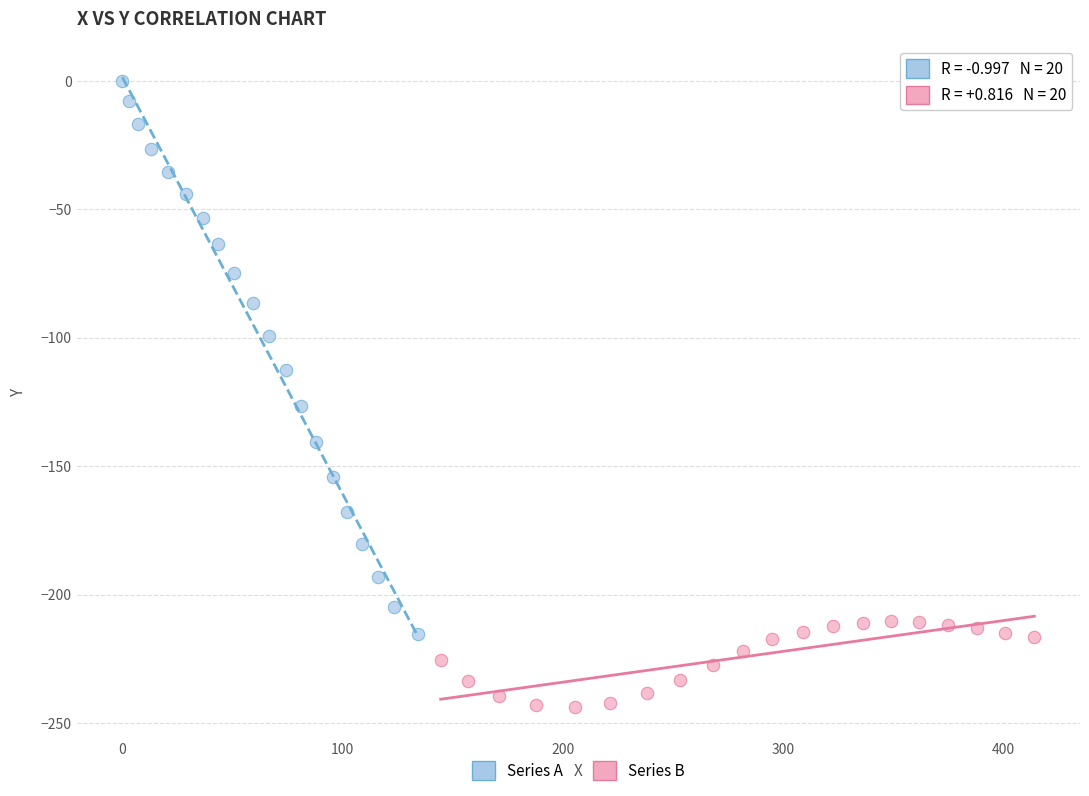

Which series contains the lowest Y value?

Series B